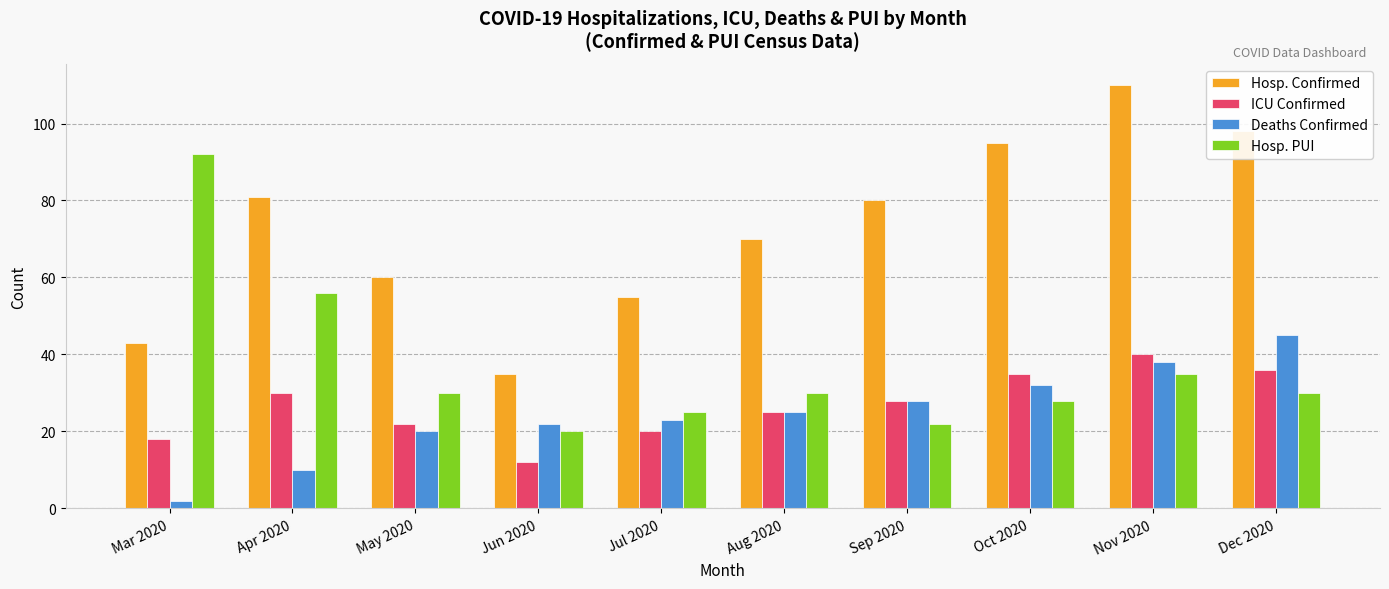

What is the total value across all series at Jul 2020?

123